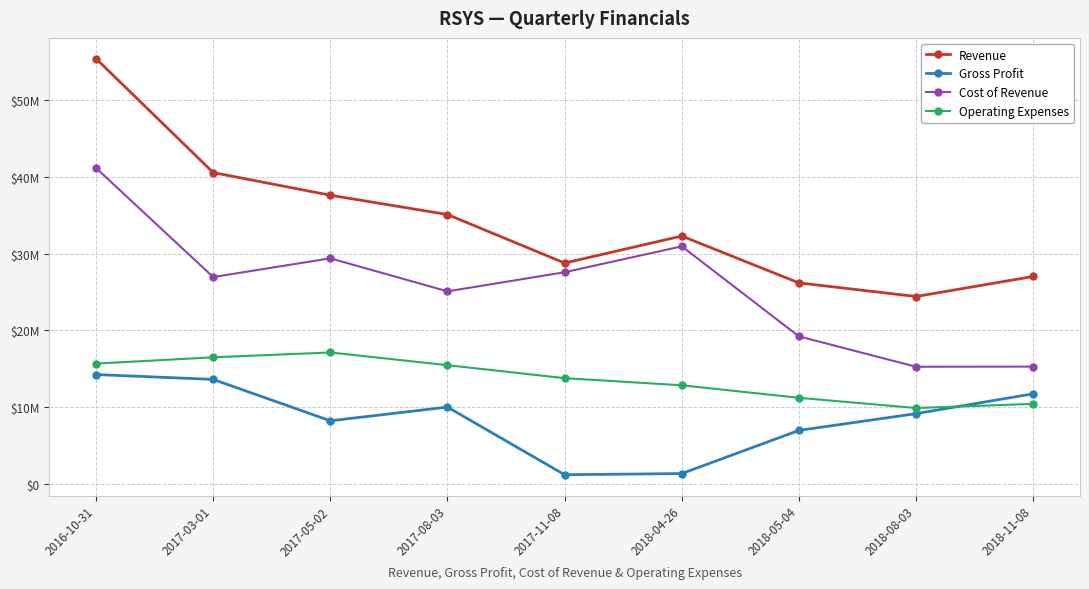

What is the spread (max minus min) of values at 2018-04-26?

30947000